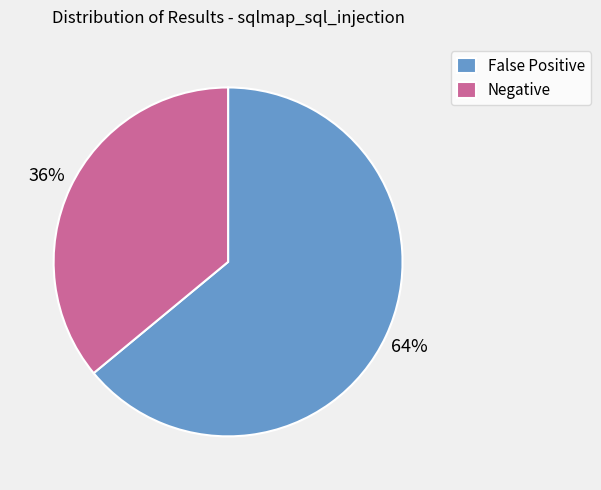

To the nearest percent, what percentage of the pie is False Positive?

64%